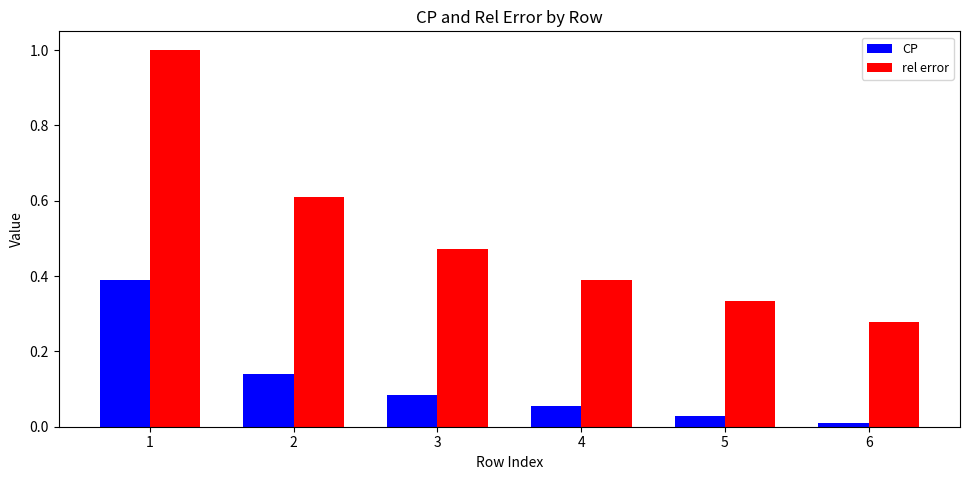

Rank the series by their average value, from lowest to highest.

CP, rel error